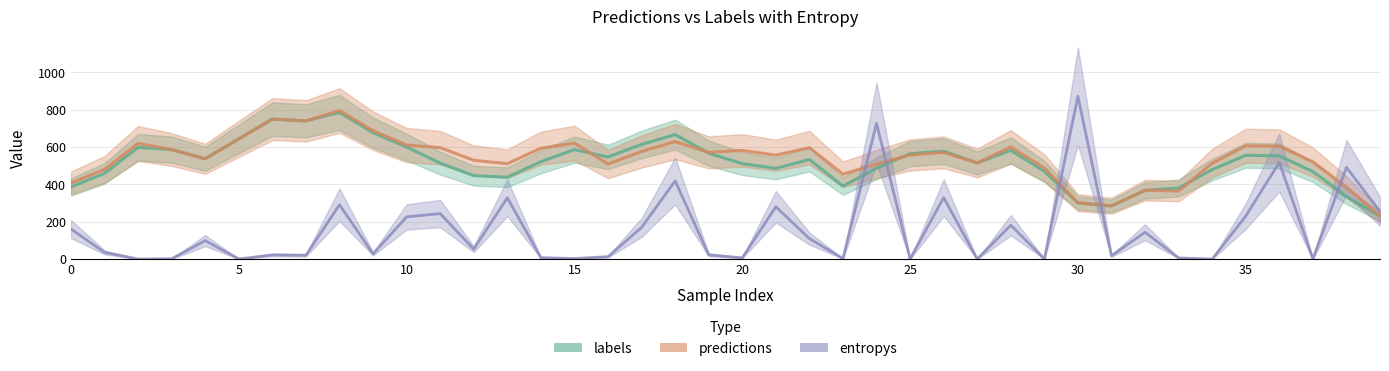

Which series has the largest total across all categories?

predictions_line